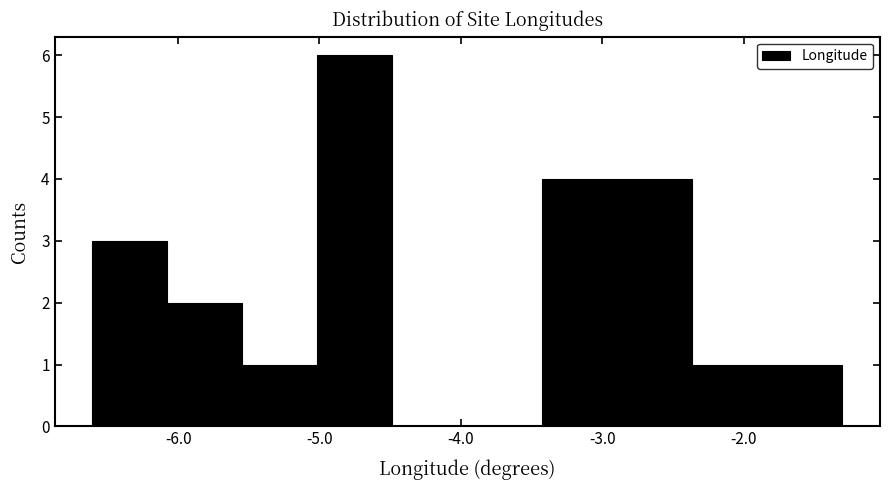

Reading left to right, list every bar in this chart as the range it spans on the x-axis followed by its height. Neither the bar edges nor the heights are printed on the chart, so give them approximately, as read against the axes.

-6.6 to -6.1: 3
-6.1 to -5.5: 2
-5.5 to -5.0: 1
-5.0 to -4.5: 6
-4.5 to -4.0: 0
-4.0 to -3.4: 0
-3.4 to -2.9: 4
-2.9 to -2.4: 4
-2.4 to -1.8: 1
-1.8 to -1.3: 1